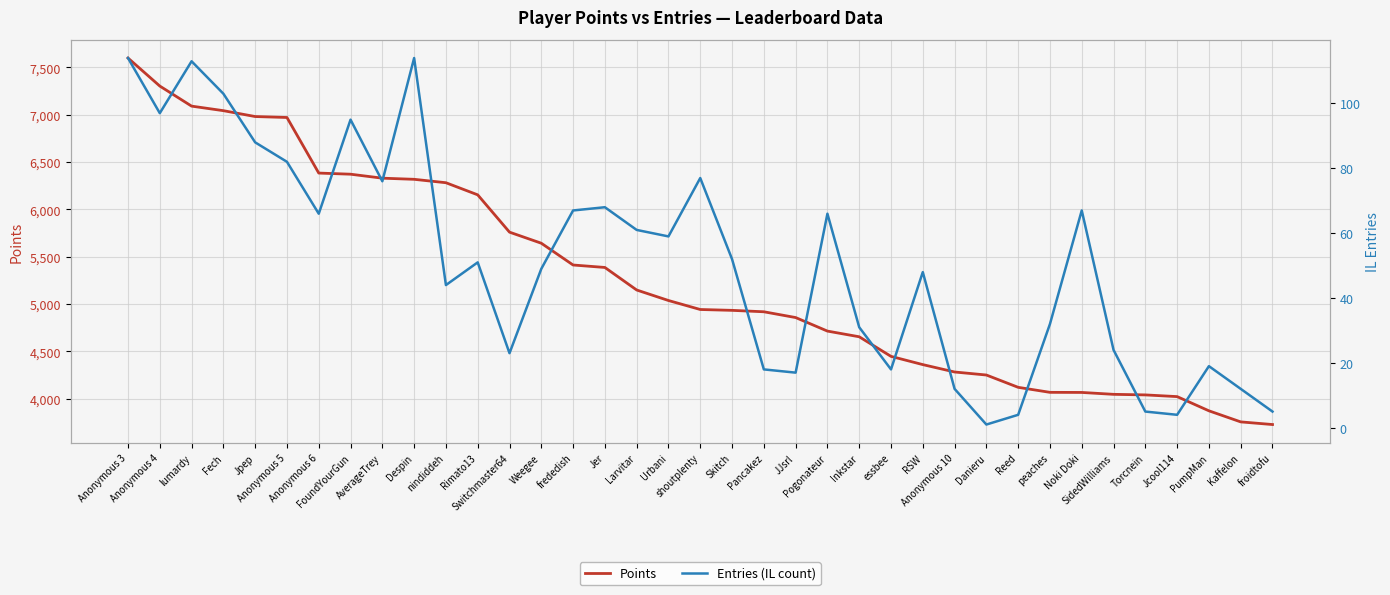

Between Anonymous 6 and RSW, which series saw the biggest shift?

Points